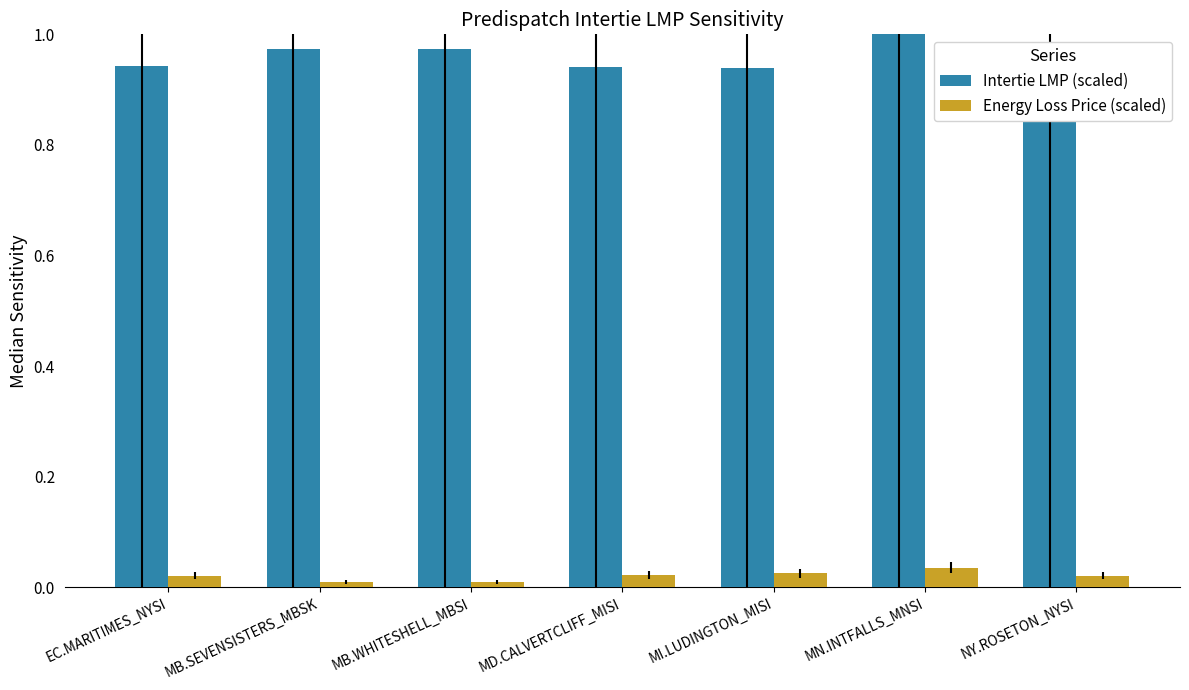

At MI.LUDINGTON_MISI, list the series in order from smallest to largest.

Energy Loss Price (scaled), Intertie LMP (scaled)